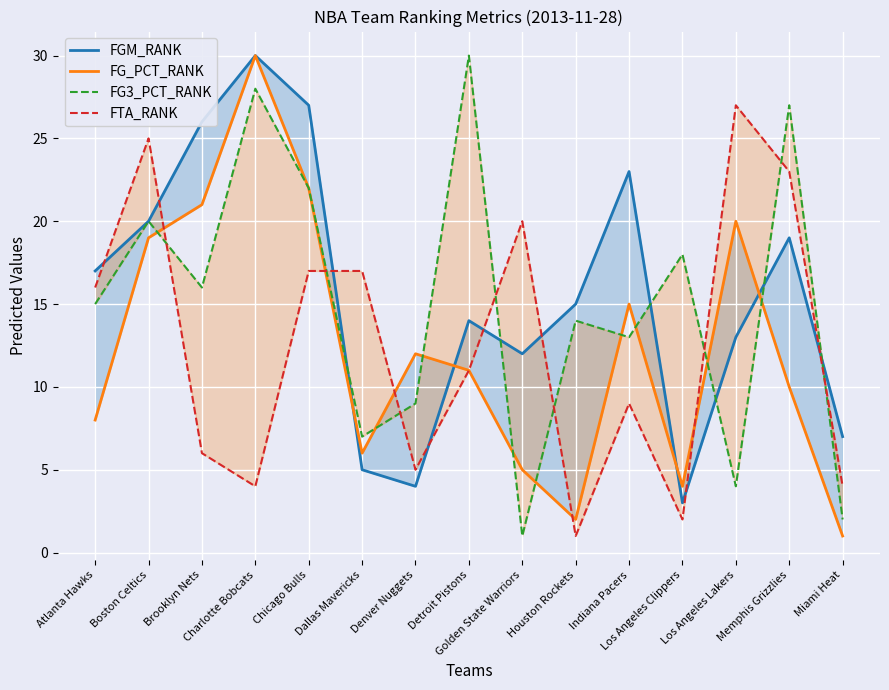

Where is FGM_RANK nearest to the value 16?

Atlanta Hawks